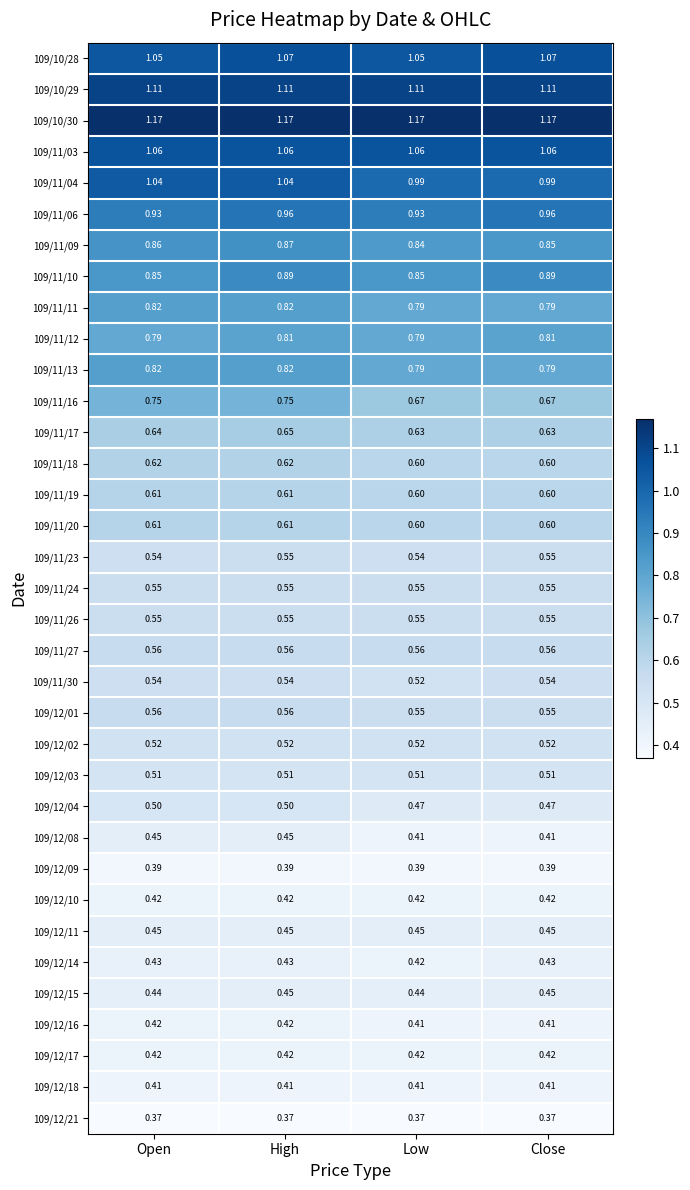

At which category is the sum across all series the highest?

High